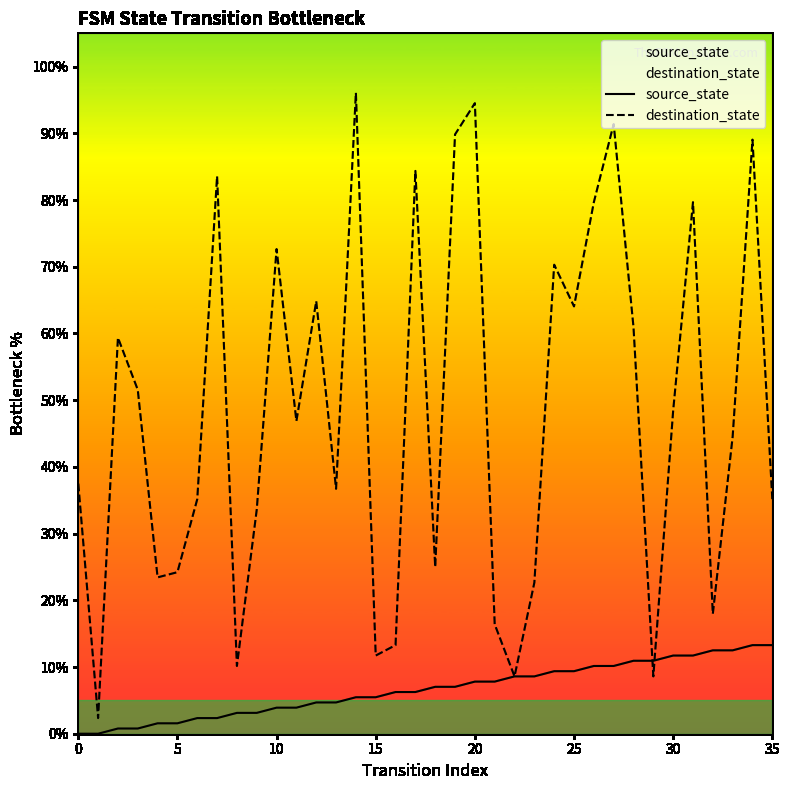

How many values in the source_state series exceed 7?

18